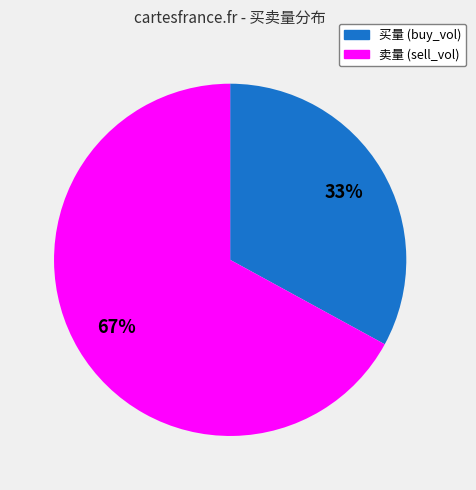

Is there a majority slice in this chart?

Yes